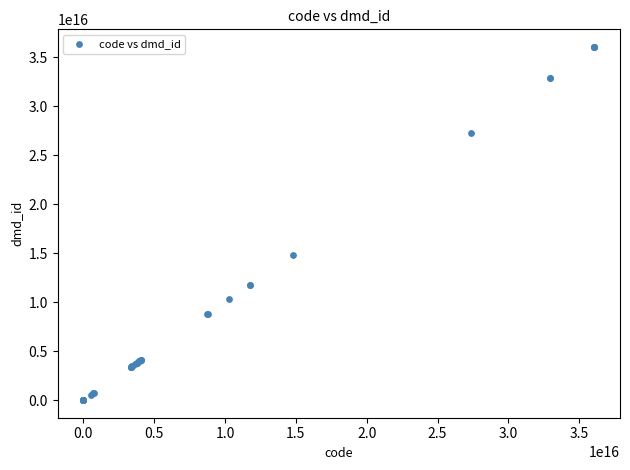

What Y value in the scatter plot is closest to 18032755662740552?

14778411000001108